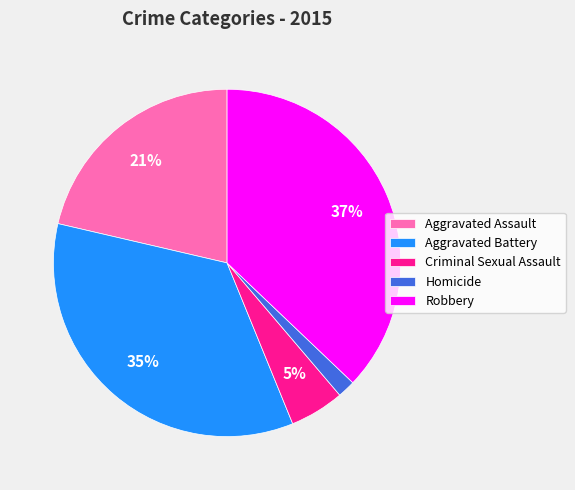

What percentage is the Criminal Sexual Assault slice, to the nearest percent?

5%